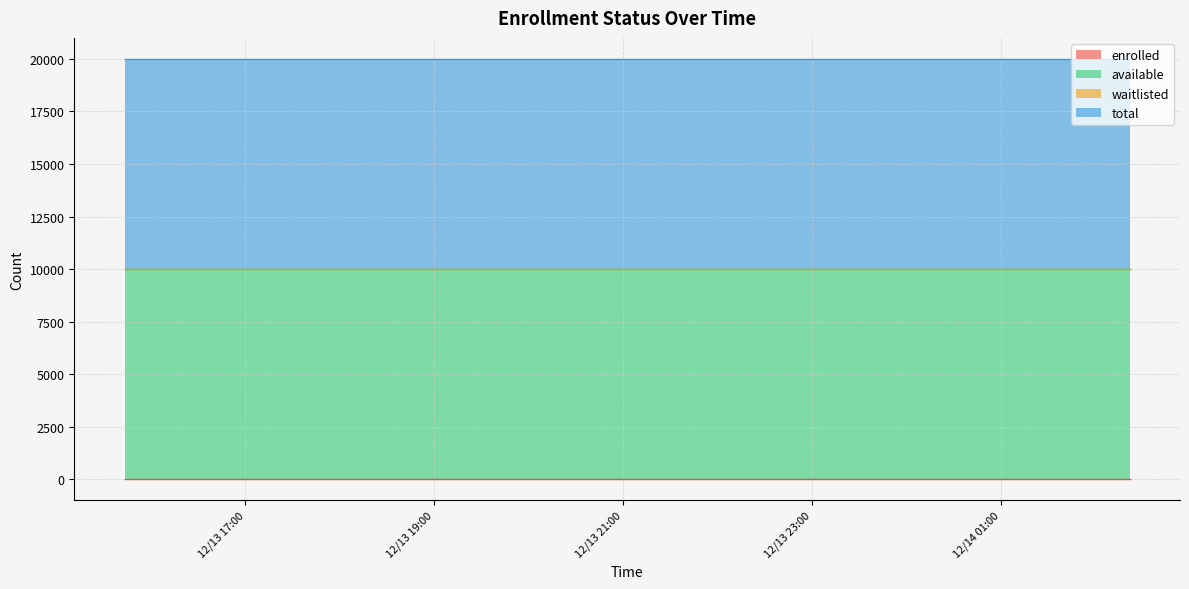

What is the label of the 15th point from the right?

2024-12-13T18:31:01